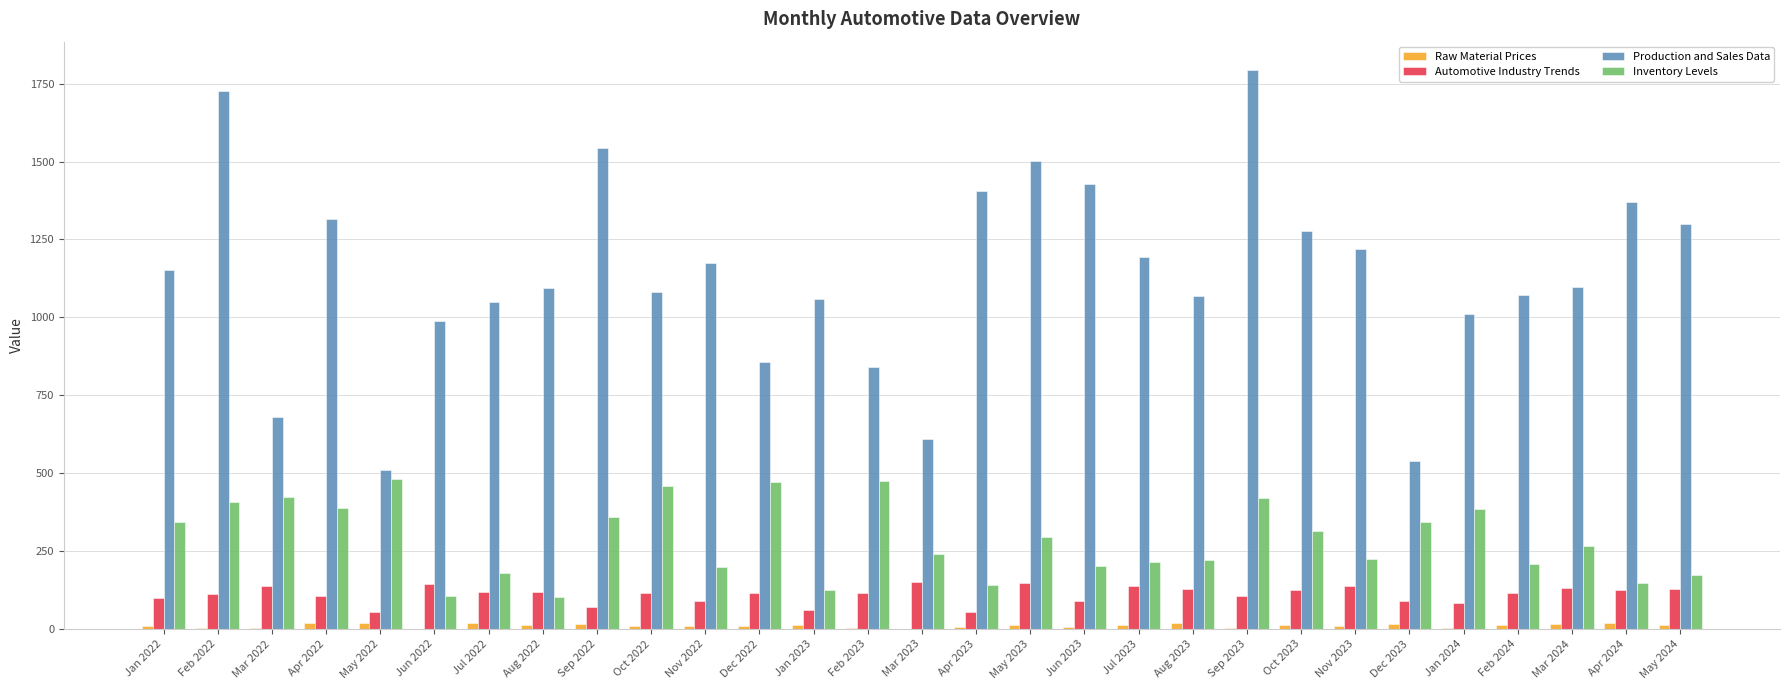

Which series has the largest total across all categories?

Production and Sales Data